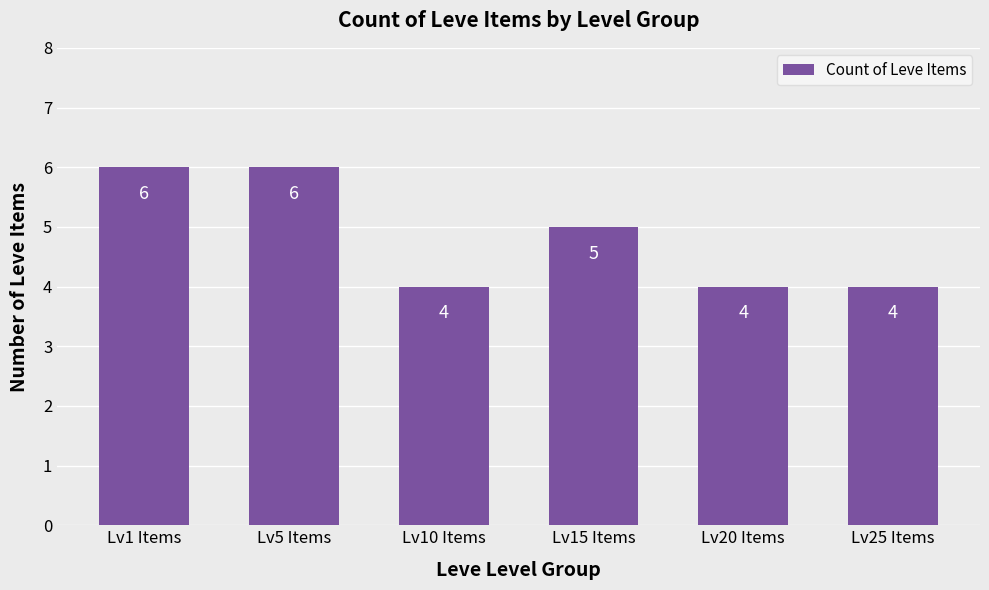

What is the minimum value shown in the chart?

4